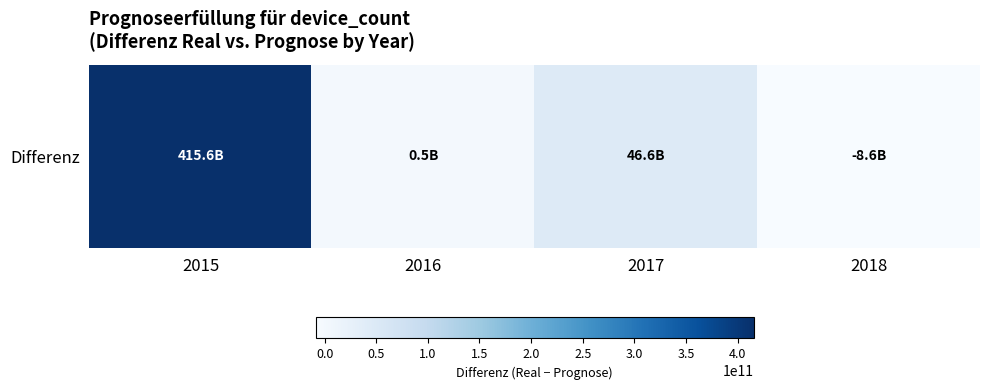

List the labels in order of value, largest first.

2015, 2017, 2016, 2018